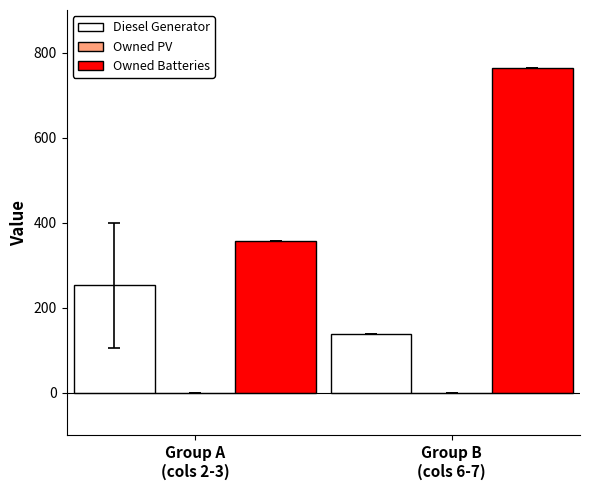

What is the greatest value displayed?

763